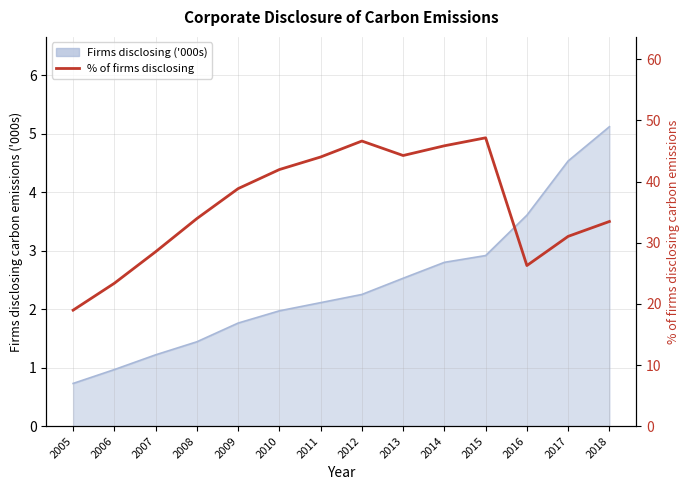

How many interior local valleys (lower than both neighbors) does the data have?

2